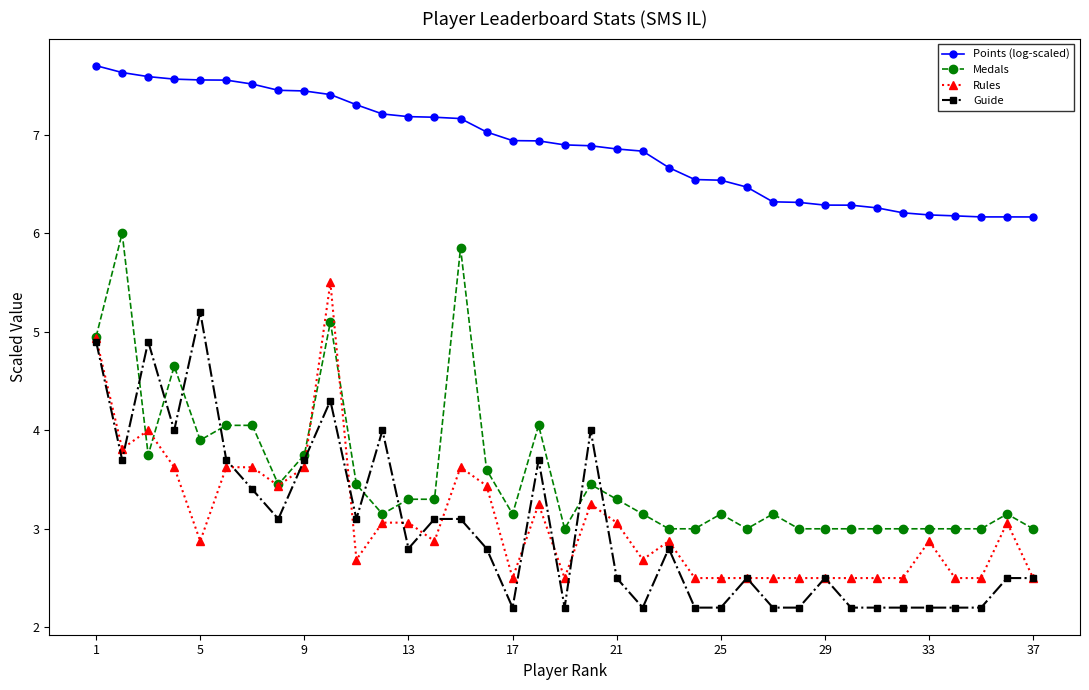

Which series has the largest total across all categories?

Points (log-scaled)